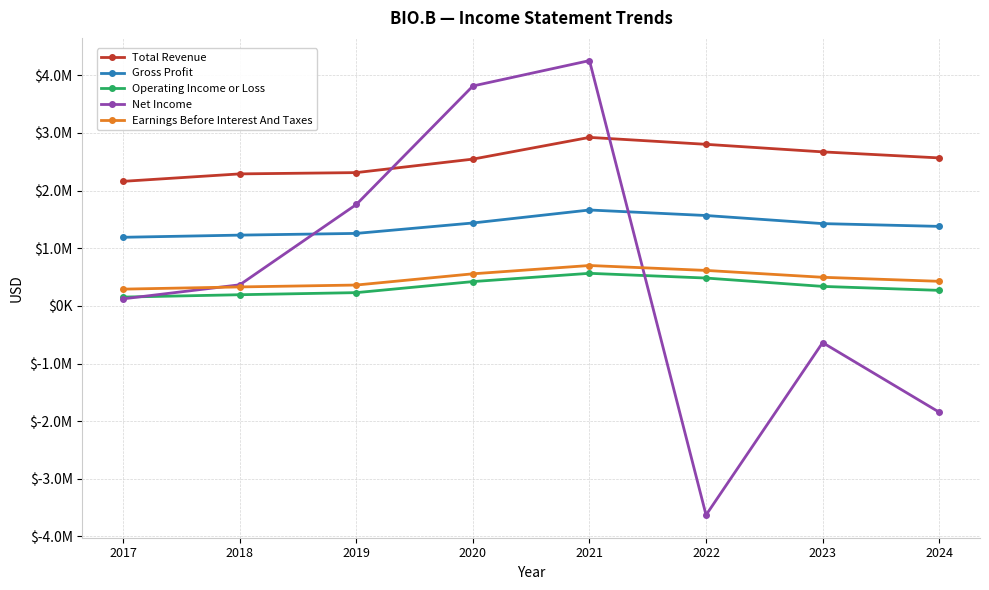

At which label does Net Income first exceed 365600?

2019